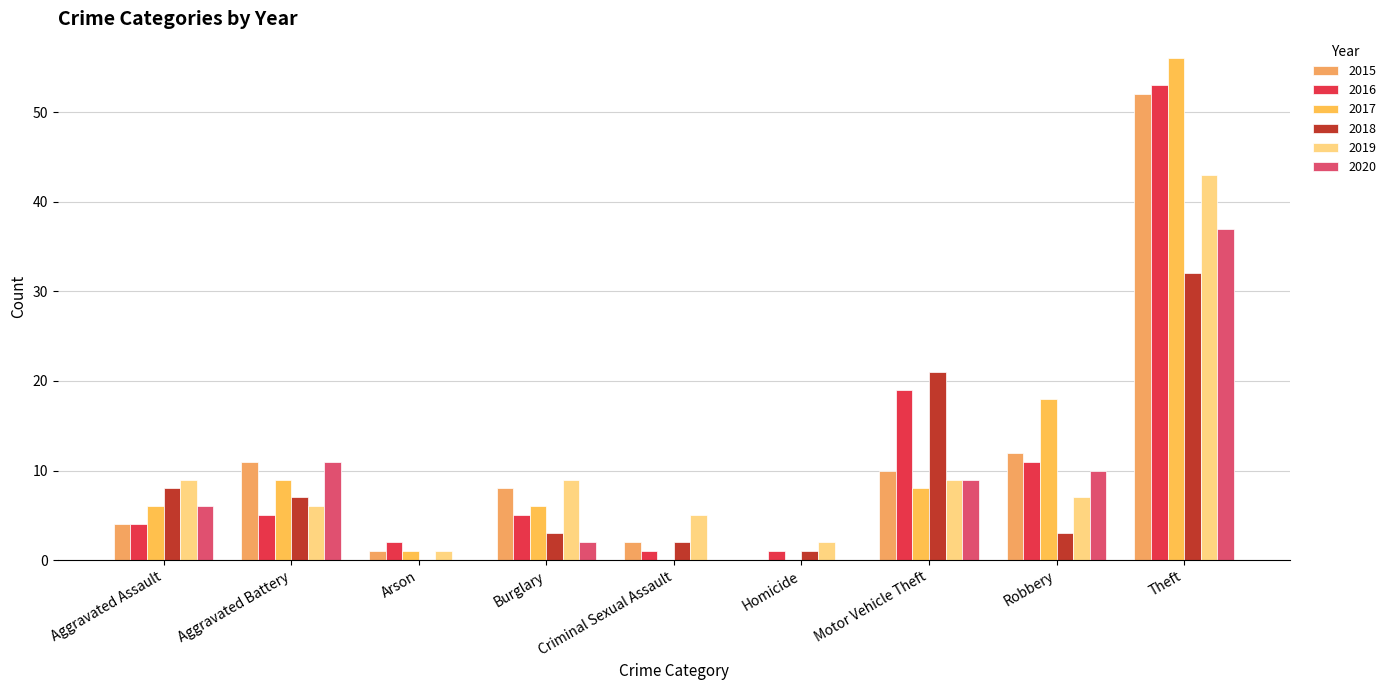

Are the bars horizontal?

No